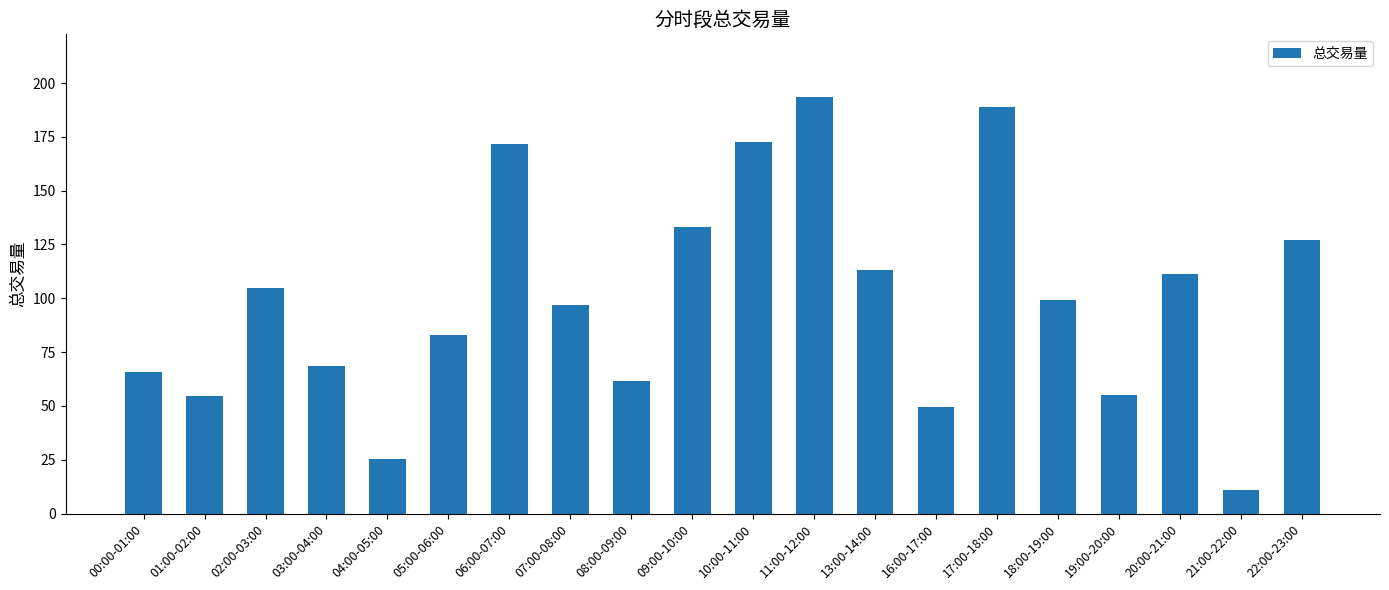

True or false: the data shows 188.6 at 17:00-18:00.

True